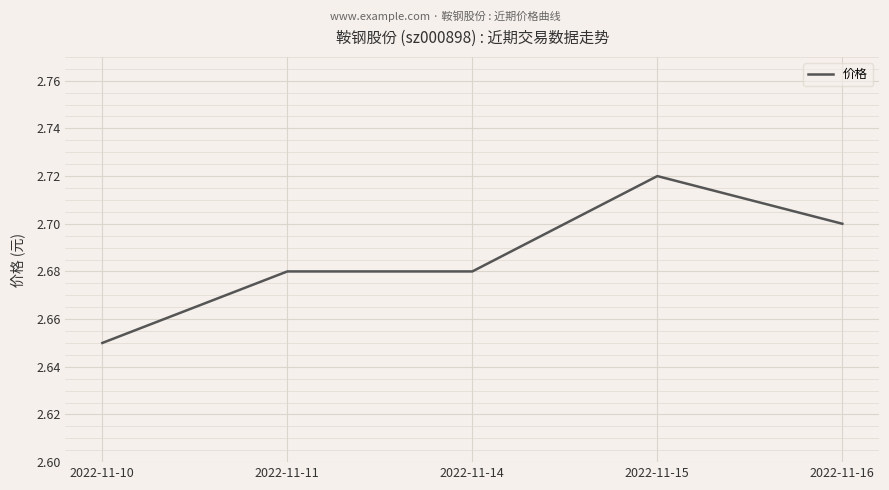

Which label corresponds to the largest value in the chart?

2022-11-15